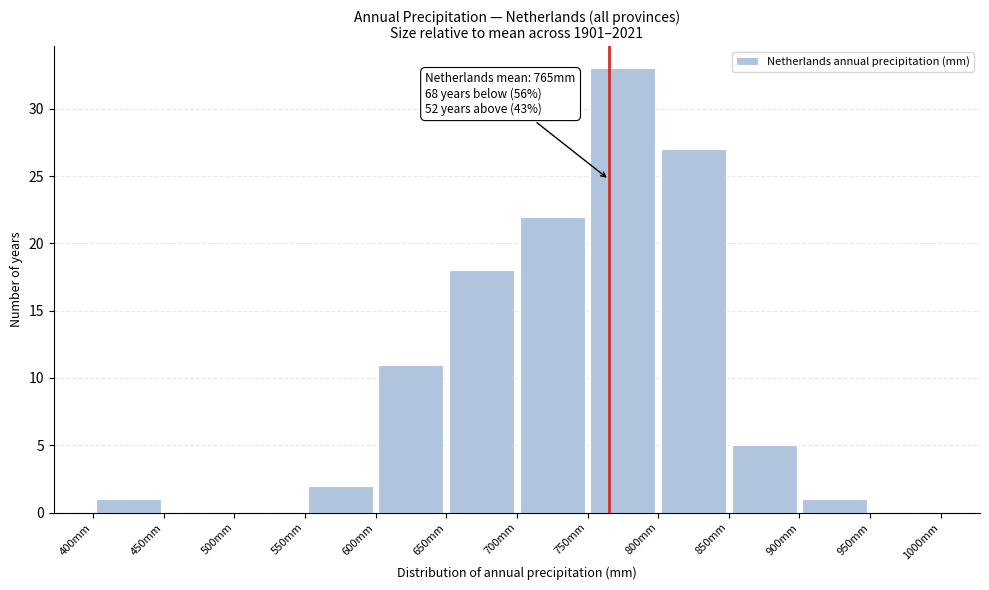

Which range on the x-axis has the tallest bar?

750 to 800